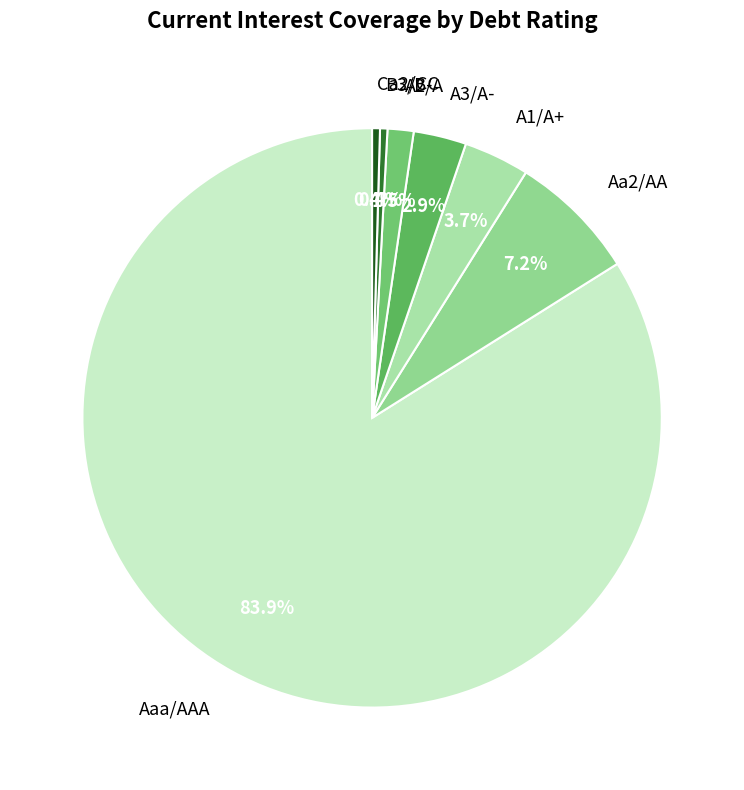

How many segments does this pie chart have?

7